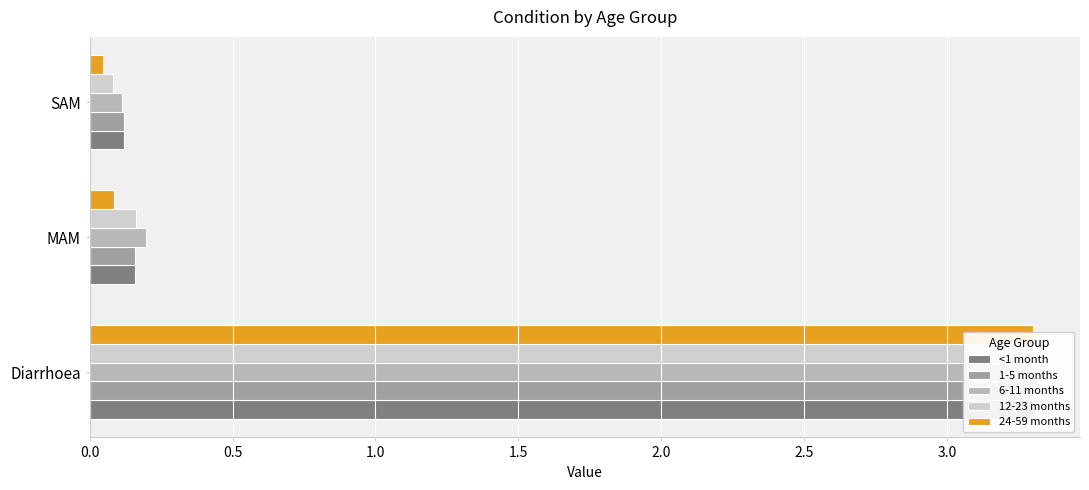

Which series changed the most between MAM and SAM?

6-11 months